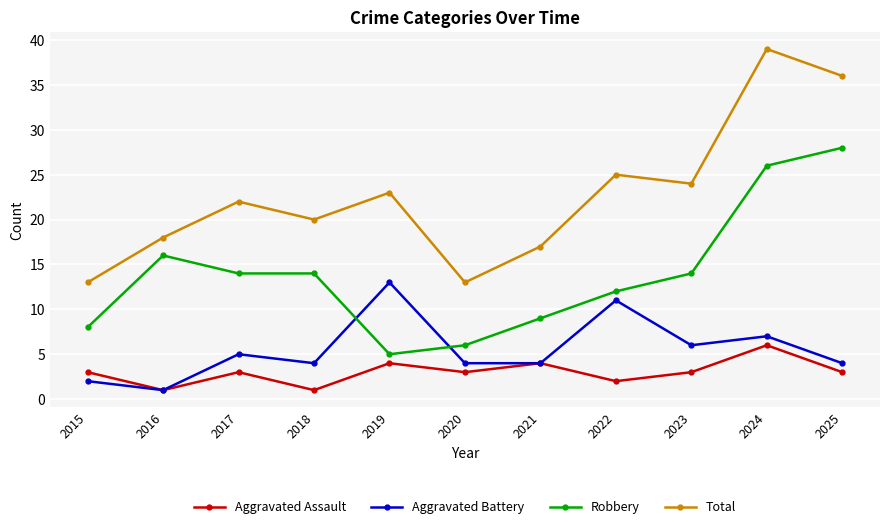

Which series has the largest range (max minus min)?

Total